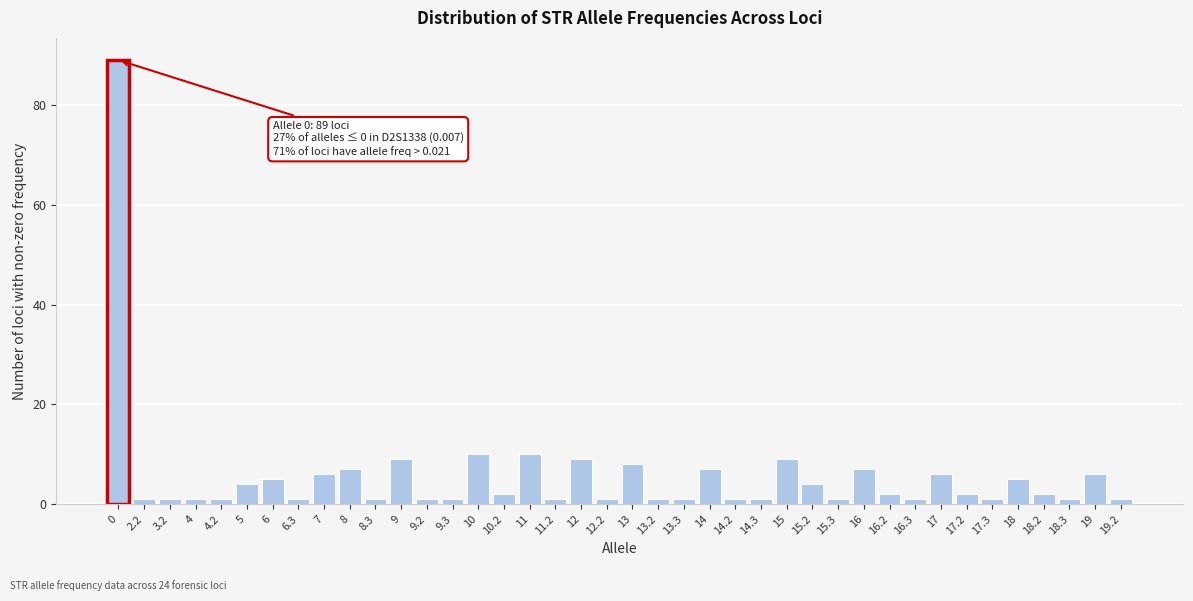

What position from the right is 16.2?

10